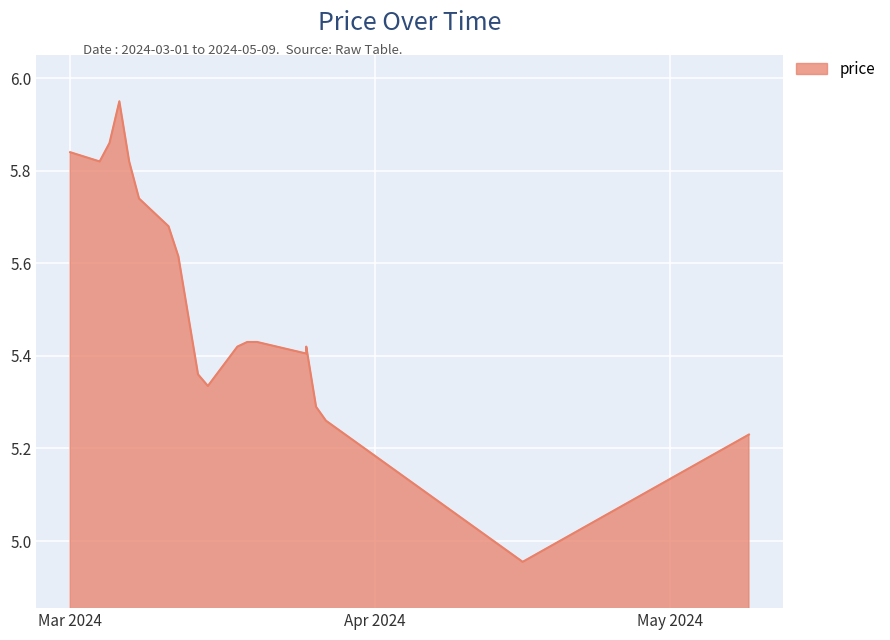

Does the chart display data point markers on the line(s)?

No